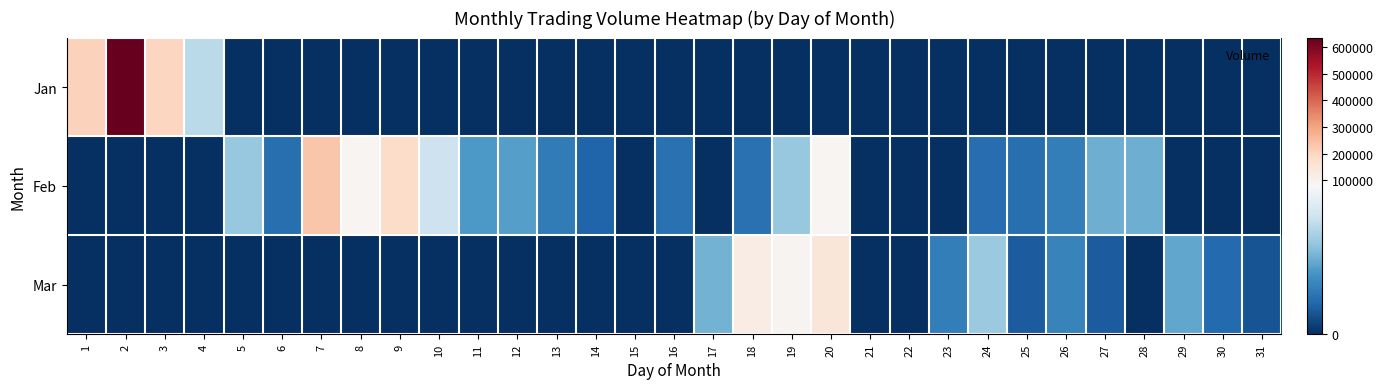

Which series has the largest total across all categories?

Jan